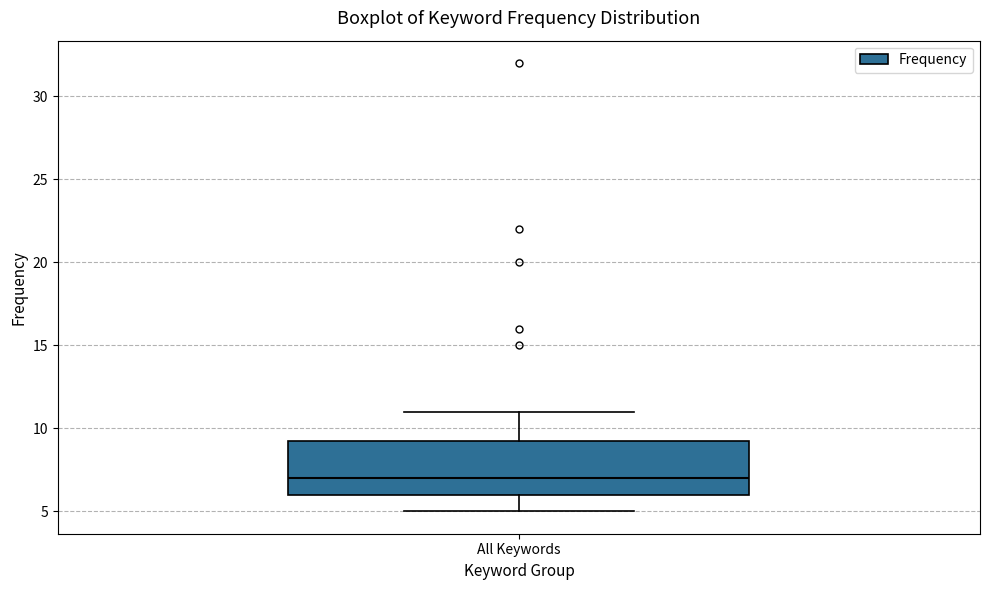

Transcribe this box plot: give where the median line is, the range the box spans, and where the two whiskers end, as read against the y-axis. The values are not printed on the chart, so give them approximately, as read against the axis.

median 7.0, box 6.0 to 9.5, whiskers 5.0 to 11.0